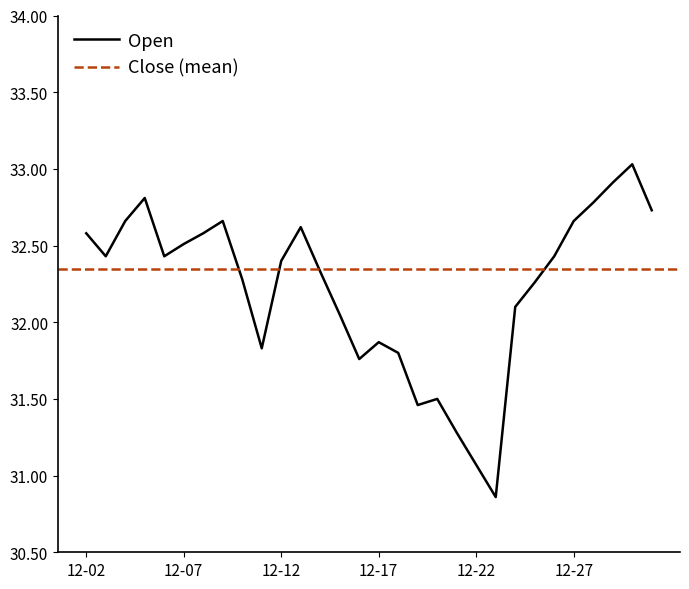

What is the difference between the values at 2019-12-21 and 2019-12-28?

1.5